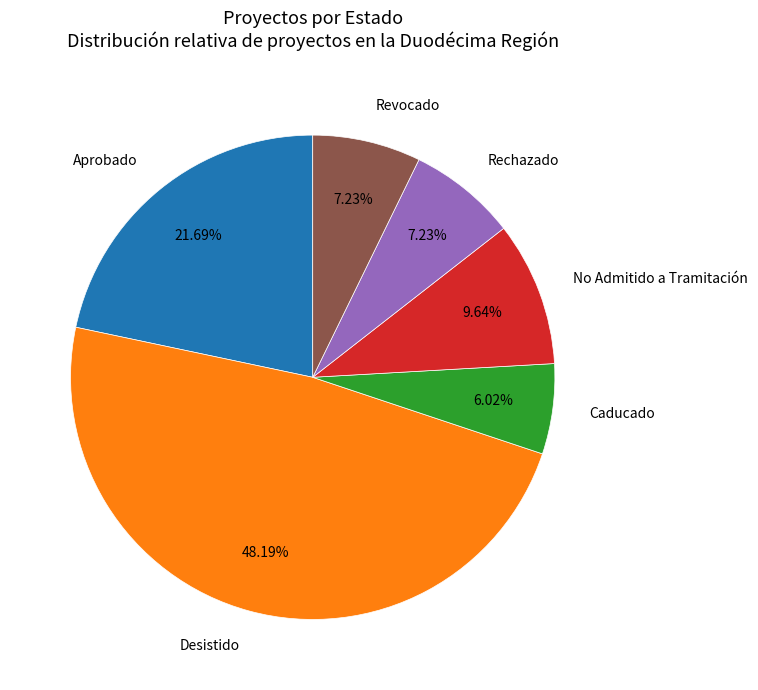

Is there a majority slice in this chart?

No